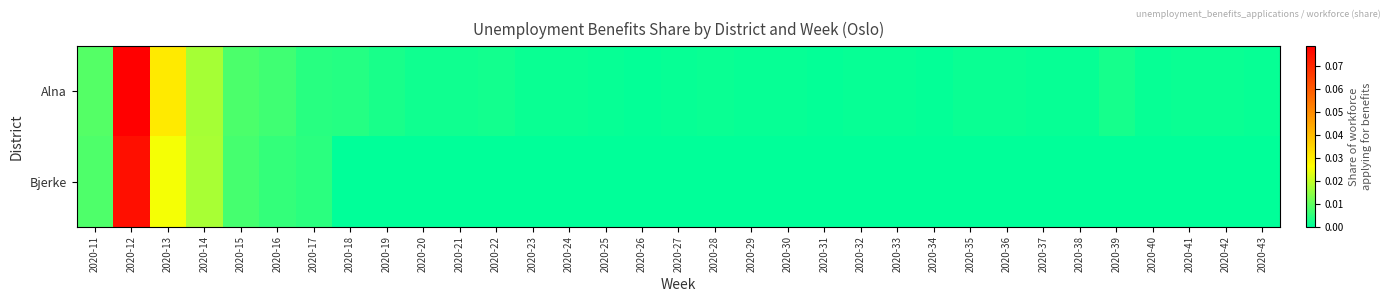

Reading left to right, list all the values displayed in this chart.

Alna: 2020-11=0.0	2020-12=0.1	2020-13=0.0	2020-14=0.0	2020-15=0.0	2020-16=0.0	2020-17=0.0	2020-18=0.0	2020-19=0.0	2020-20=0.0	2020-21=0.0	2020-22=0.0	2020-23=0.0	2020-24=0.0	2020-25=0.0	2020-26=0.0	2020-27=0.0	2020-28=0.0	2020-29=0.0	2020-30=0.0	2020-31=0.0	2020-32=0.0	2020-33=0.0	2020-34=0.0	2020-35=0.0	2020-36=0.0	2020-37=0.0	2020-38=0.0	2020-39=0.0	2020-40=0.0	2020-41=0.0	2020-42=0.0	2020-43=0.0
Bjerke: 2020-11=0.0	2020-12=0.1	2020-13=0.0	2020-14=0.0	2020-15=0.0	2020-16=0.0	2020-17=0.0	2020-18=0.0	2020-19=0.0	2020-20=0.0	2020-21=0.0	2020-22=0.0	2020-23=0.0	2020-24=0.0	2020-25=0.0	2020-26=0.0	2020-27=0.0	2020-28=0.0	2020-29=0.0	2020-30=0.0	2020-31=0.0	2020-32=0.0	2020-33=0.0	2020-34=0.0	2020-35=0.0	2020-36=0.0	2020-37=0.0	2020-38=0.0	2020-39=0.0	2020-40=0.0	2020-41=0.0	2020-42=0.0	2020-43=0.0